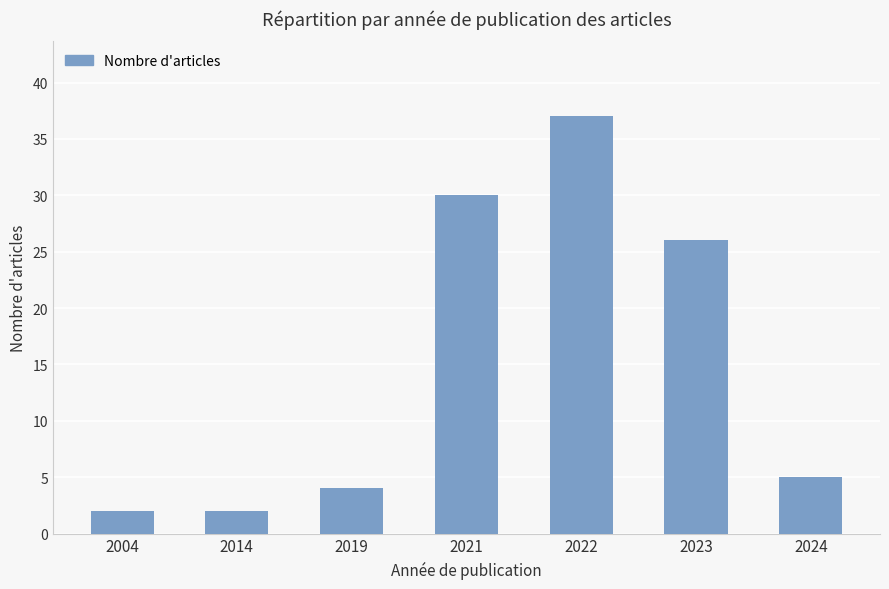

At which label is the value closest to 19?

2023